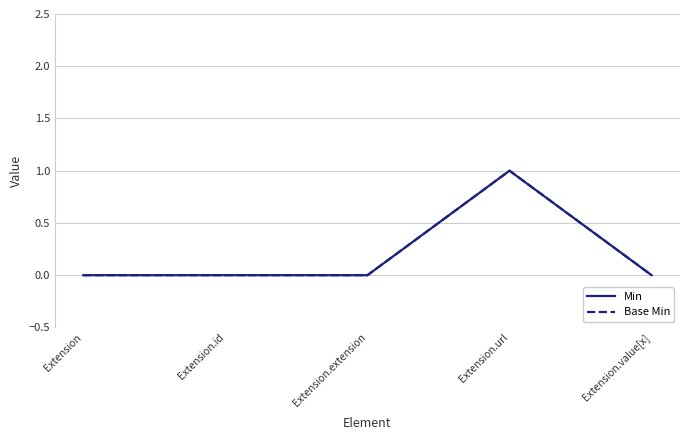

At which category does the chart reach its peak across all series?

Extension.url